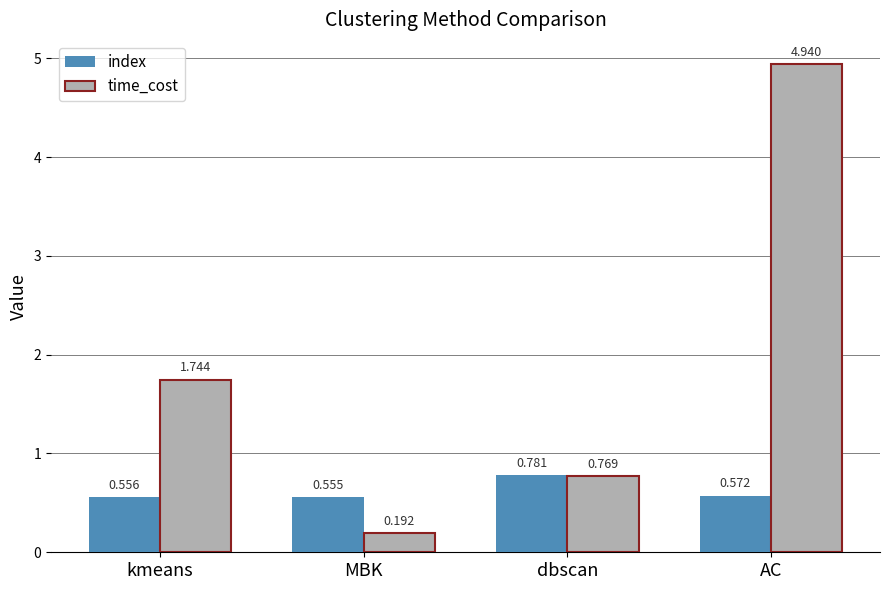

What are all the series names shown in the legend?

index, time_cost